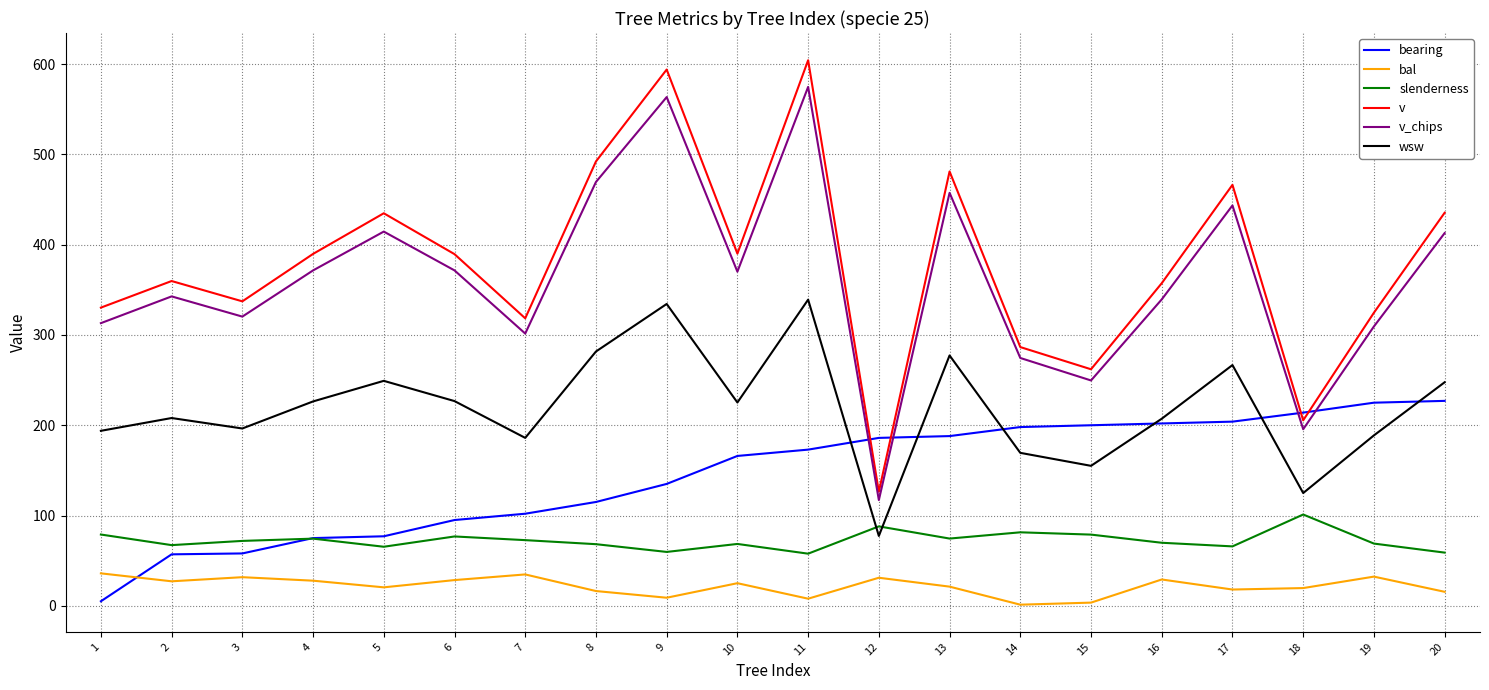

What is the minimum value for v_chips?

117.1